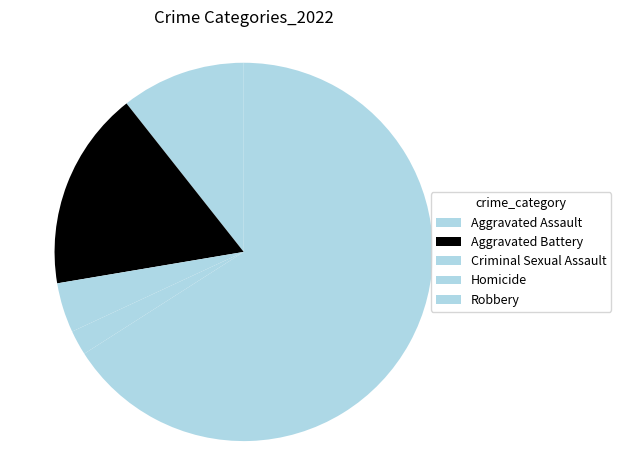

To the nearest percent, what is the combined percentage of Aggravated Assault and Homicide?

13%